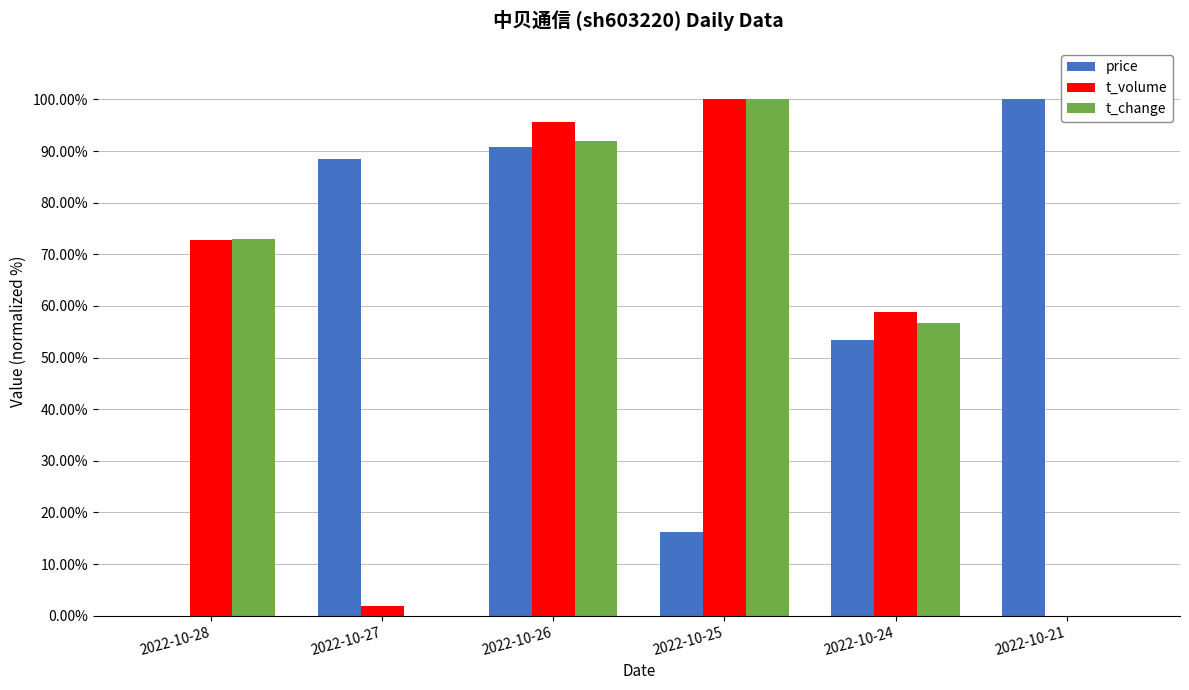

What is the sum of all t_volume values?

329.3